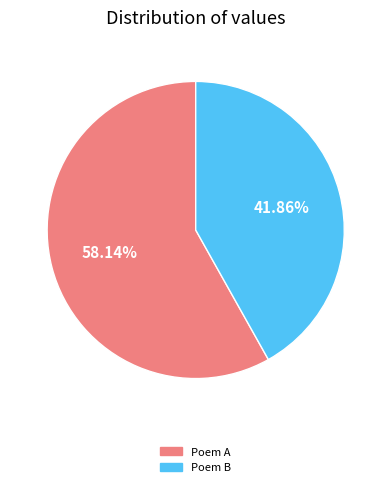

Is there a majority slice in this chart?

Yes